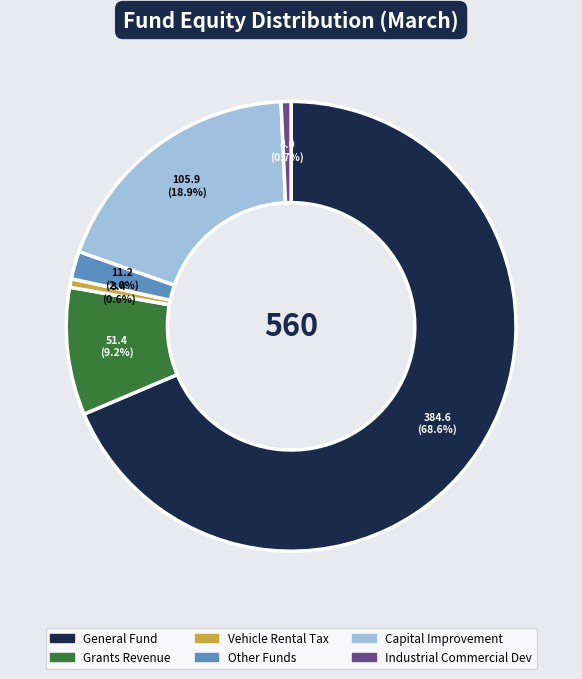

Is there any slice that represents more than half of the pie?

Yes